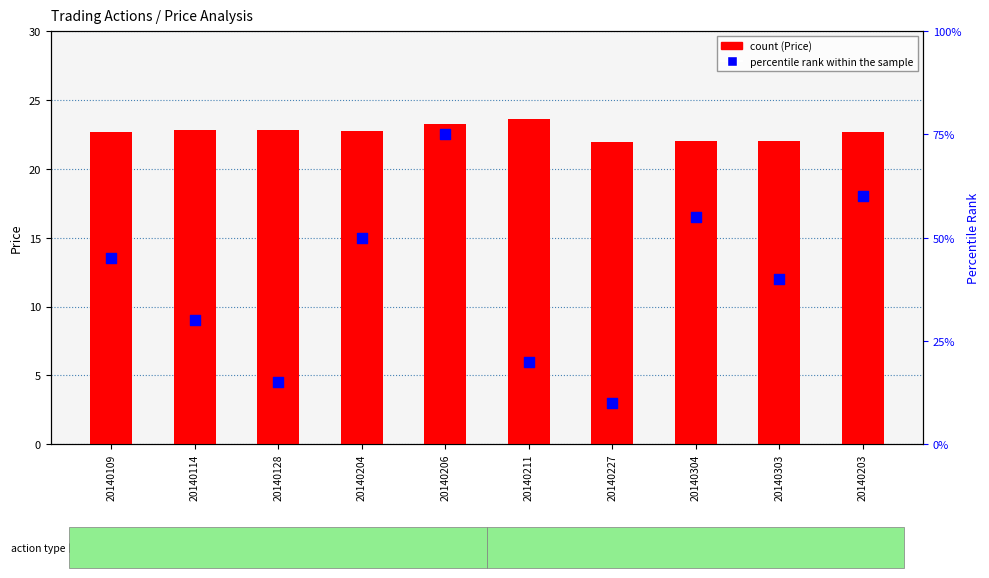

At which category is the sum across all series the highest?

20140206